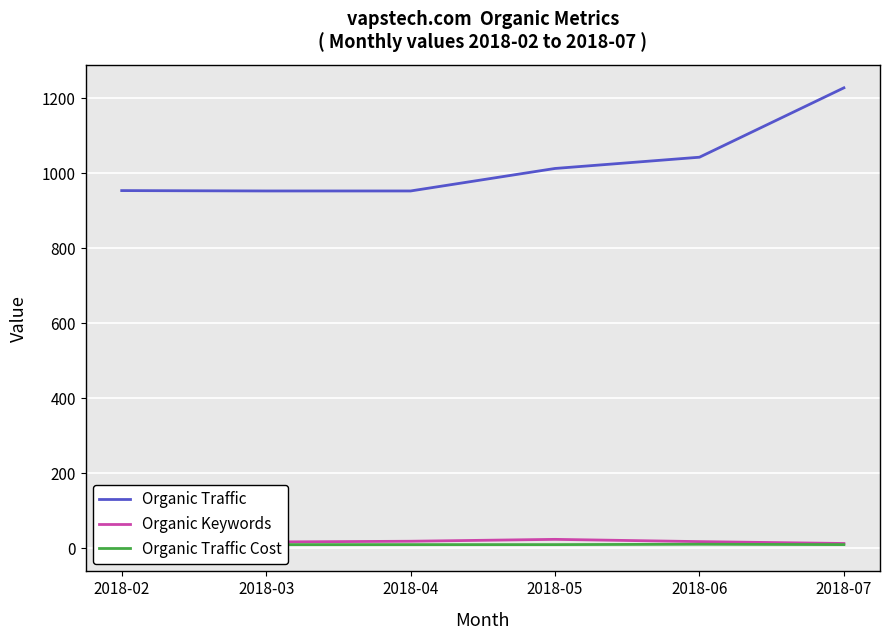

The value of Organic Traffic Cost at 2018-03 is 15. True or false?

False